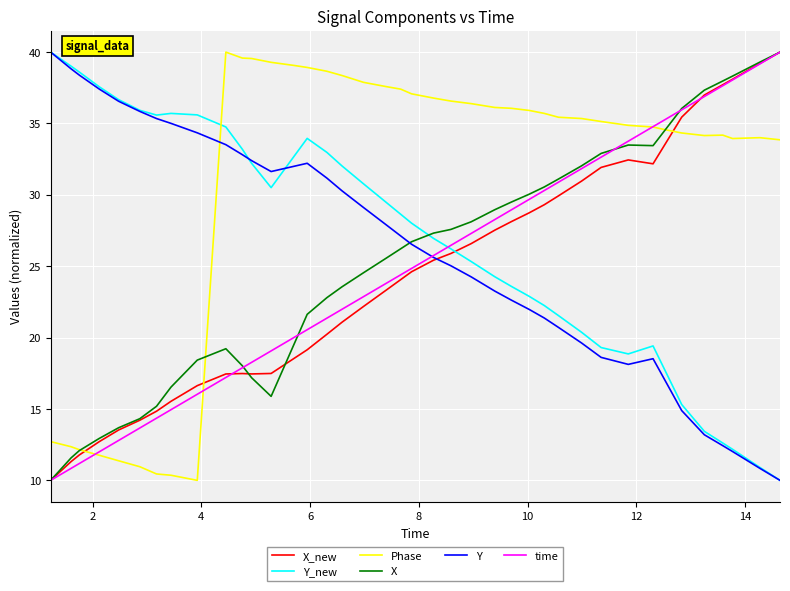

What is the lowest value of the Y series?

10.0